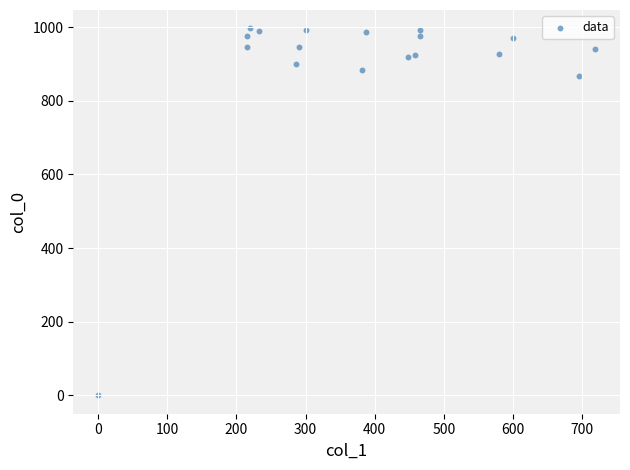

What is the range of Y values (max minus min)?

996.7